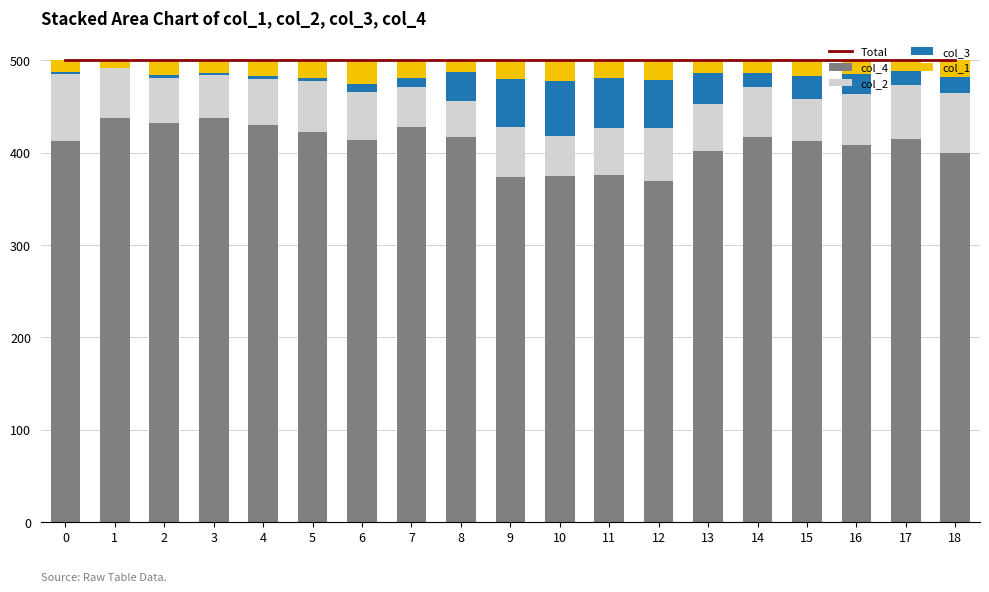

What are all the series names shown in the legend?

Total, col_4, col_2, col_3, col_1